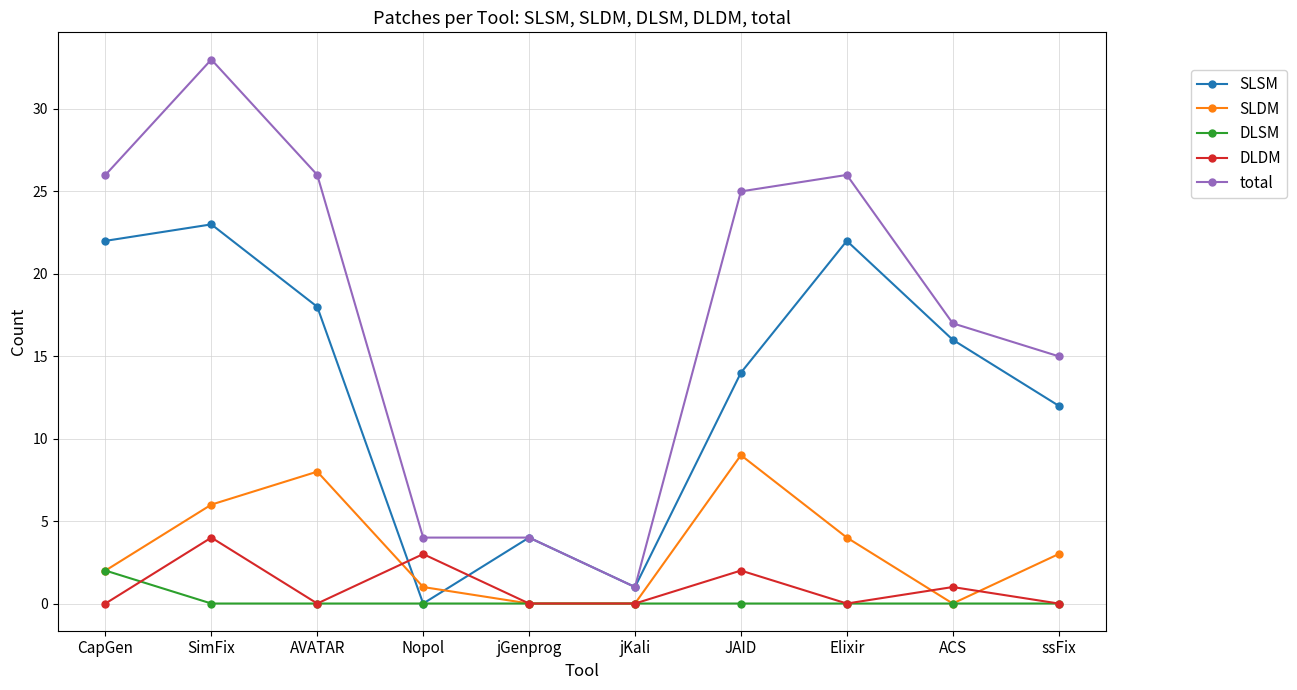

List the series in order of their peak value, highest first.

total, SLSM, SLDM, DLDM, DLSM